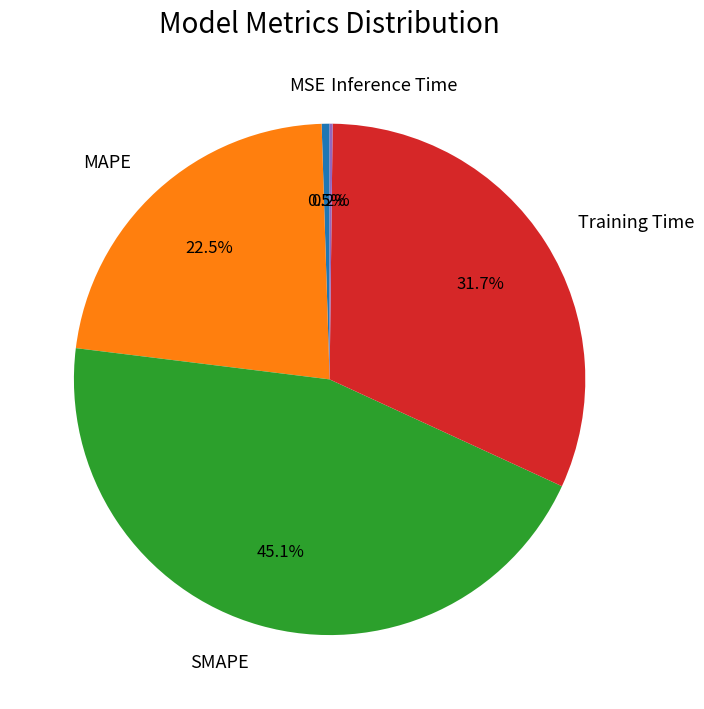

Does MAPE account for over 50% of the chart?

No